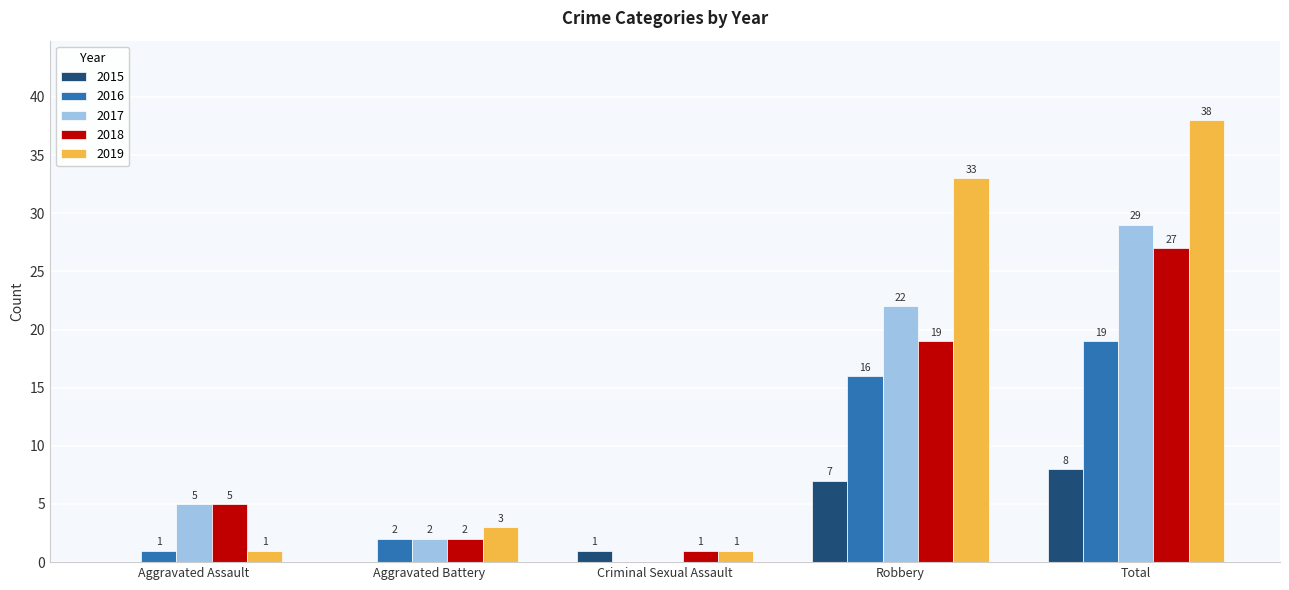

Reading left to right, transcribe all the data shown in this chart.

2015: Aggravated Assault=0	Aggravated Battery=0	Criminal Sexual Assault=1	Robbery=7	Total=8
2016: Aggravated Assault=1	Aggravated Battery=2	Criminal Sexual Assault=0	Robbery=16	Total=19
2017: Aggravated Assault=5	Aggravated Battery=2	Criminal Sexual Assault=0	Robbery=22	Total=29
2018: Aggravated Assault=5	Aggravated Battery=2	Criminal Sexual Assault=1	Robbery=19	Total=27
2019: Aggravated Assault=1	Aggravated Battery=3	Criminal Sexual Assault=1	Robbery=33	Total=38